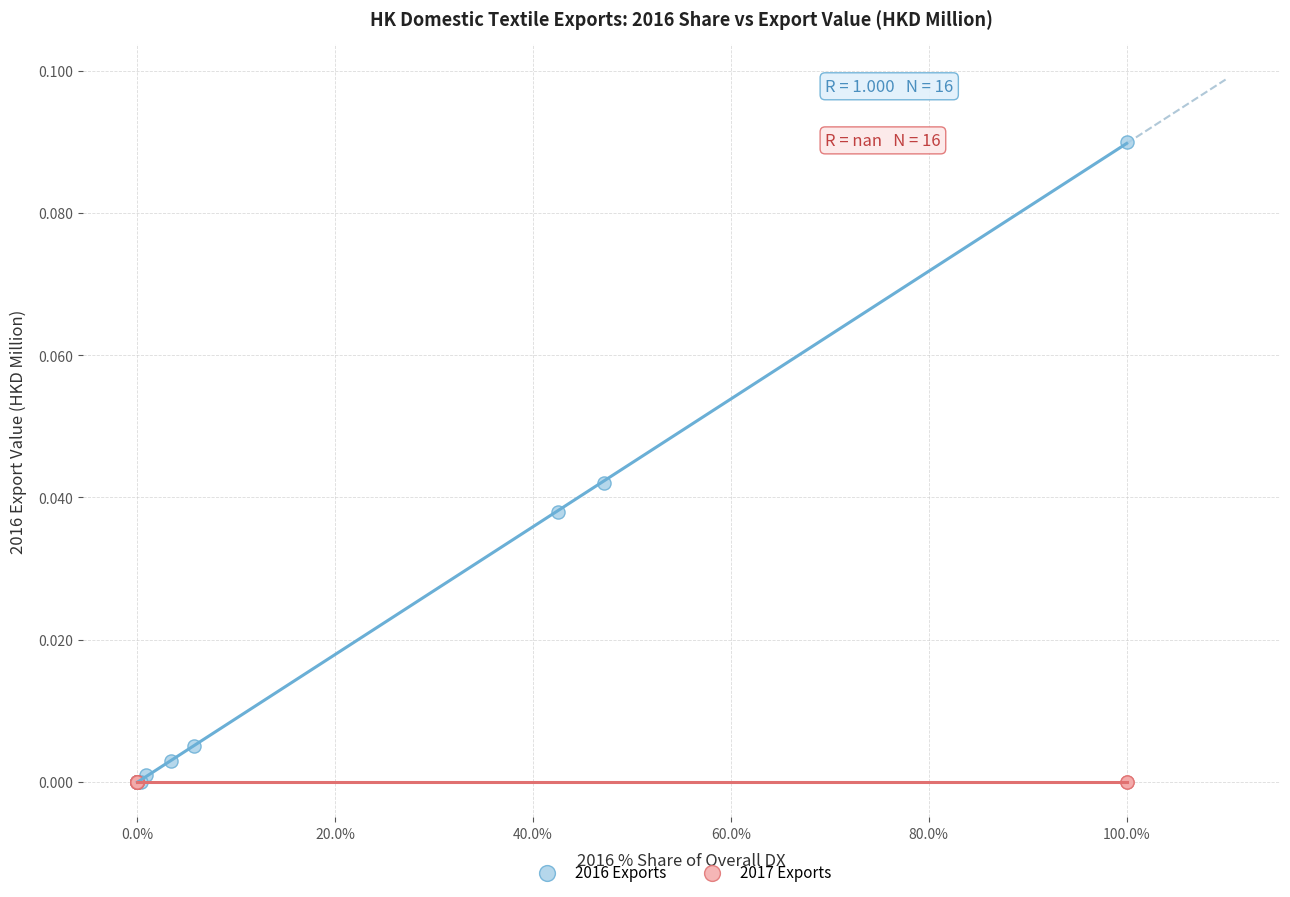

Which series contains the highest Y value?

2016 Exports